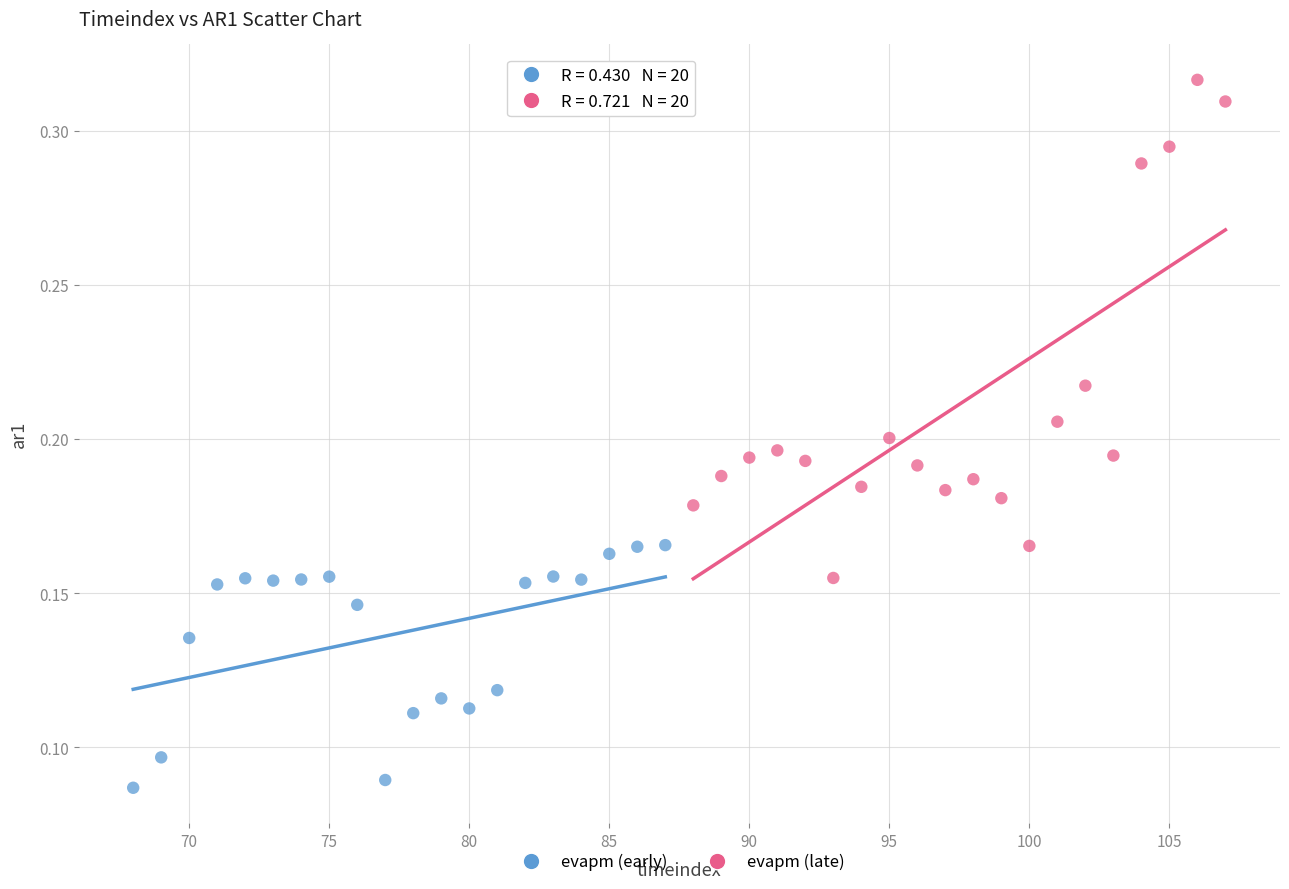

Which series has the widest spread of Y values?

evapm (late)